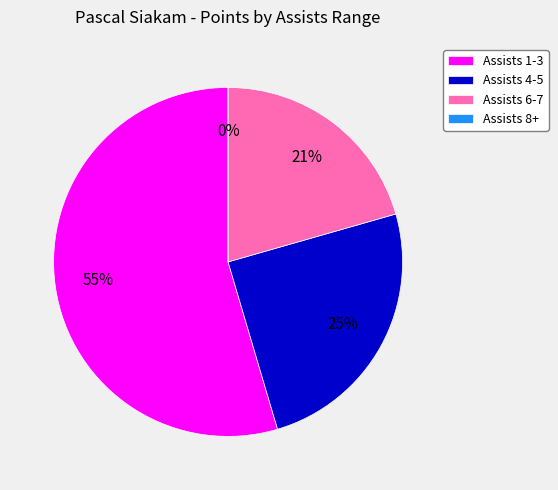

True or false: 38 accounts for 1% of the total.

False